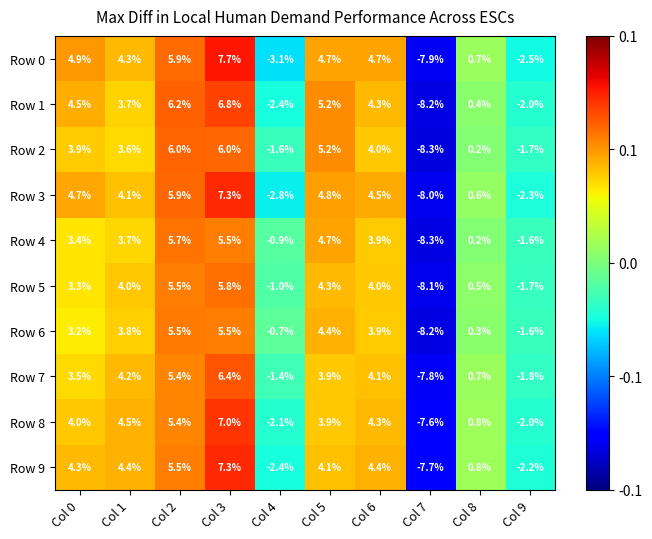

How many values in the Row 3 series are below 4?

4